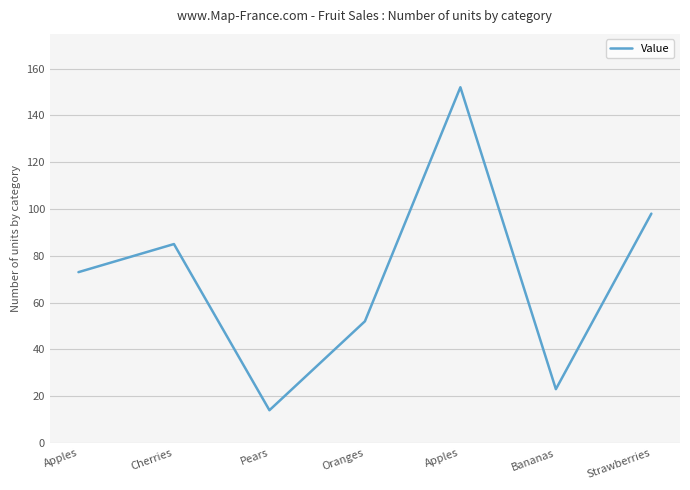

How many lines are shown in the chart?

1